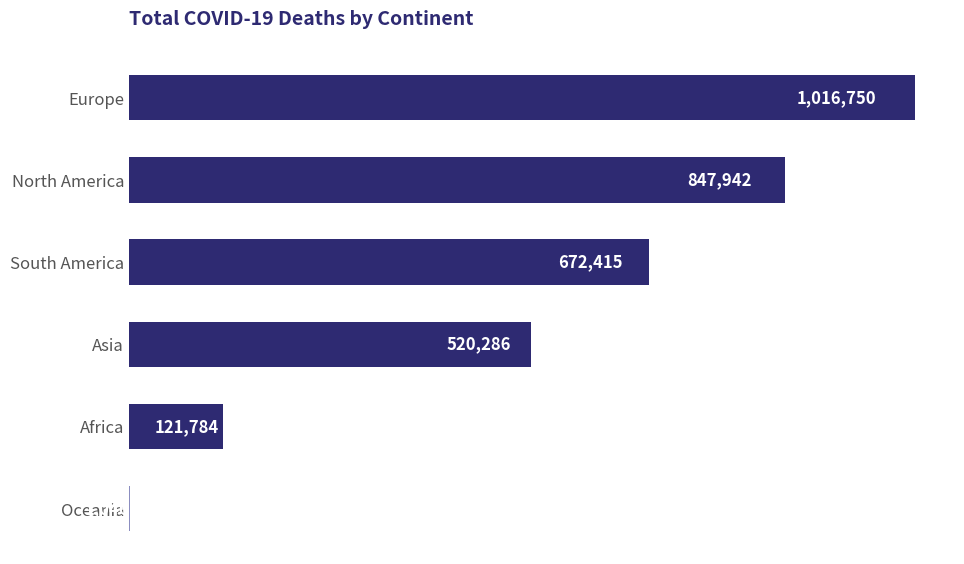

Are the bars horizontal?

Yes